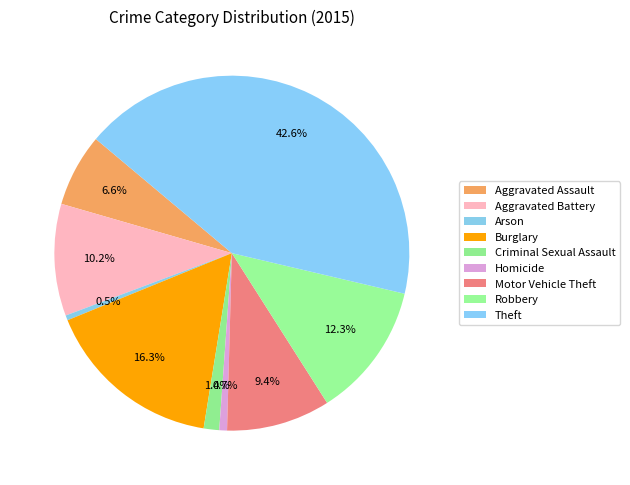

Is there a majority slice in this chart?

No